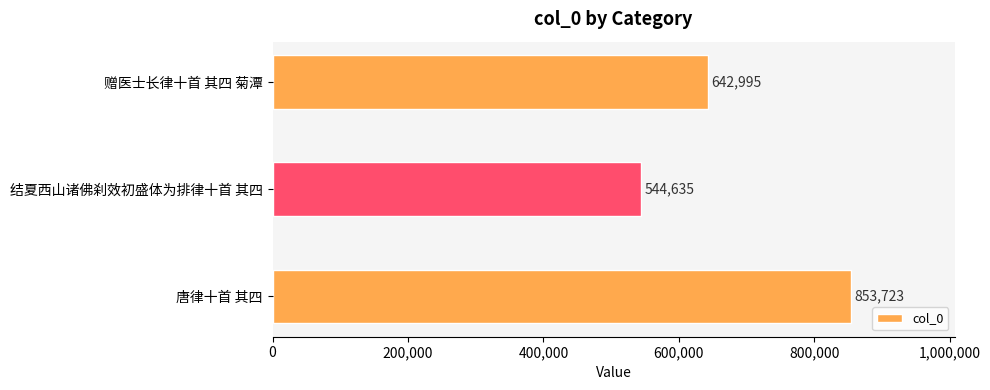

Reading top to bottom, what are all the values shown in this chart?

642995	544635	853723